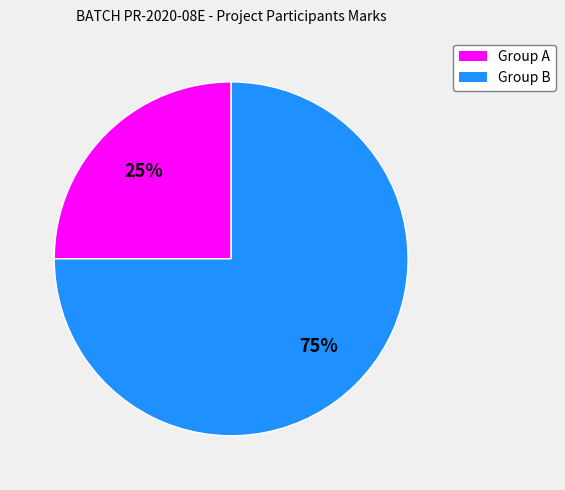

To the nearest percent, what is the average slice percentage?

50%